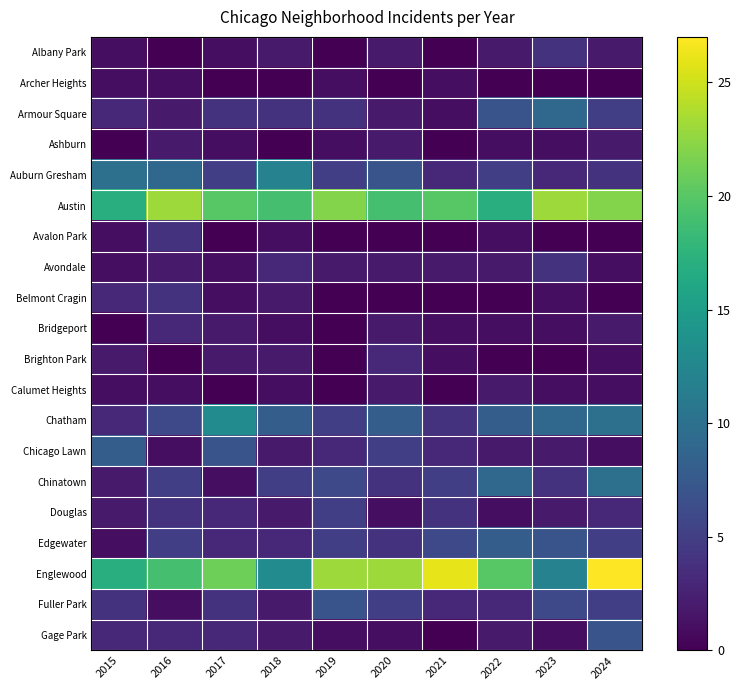

Reading left to right, transcribe all the data shown in this chart.

Albany Park: 2015=1	2016=0	2017=1	2018=2	2019=0	2020=2	2021=0	2022=2	2023=4	2024=2
Archer Heights: 2015=1	2016=1	2017=0	2018=0	2019=1	2020=0	2021=1	2022=0	2023=0	2024=0
Armour Square: 2015=3	2016=2	2017=4	2018=4	2019=4	2020=2	2021=1	2022=7	2023=9	2024=5
Ashburn: 2015=0	2016=2	2017=1	2018=0	2019=1	2020=2	2021=0	2022=1	2023=1	2024=2
Auburn Gresham: 2015=10	2016=9	2017=5	2018=12	2019=5	2020=7	2021=3	2022=5	2023=3	2024=4
Austin: 2015=17	2016=23	2017=20	2018=19	2019=22	2020=19	2021=20	2022=17	2023=23	2024=22
Avalon Park: 2015=1	2016=4	2017=0	2018=1	2019=0	2020=0	2021=0	2022=1	2023=0	2024=0
Avondale: 2015=1	2016=2	2017=1	2018=3	2019=2	2020=2	2021=2	2022=2	2023=4	2024=1
Belmont Cragin: 2015=3	2016=4	2017=1	2018=2	2019=0	2020=0	2021=0	2022=0	2023=1	2024=0
Bridgeport: 2015=0	2016=3	2017=2	2018=1	2019=0	2020=2	2021=1	2022=1	2023=1	2024=2
Brighton Park: 2015=2	2016=0	2017=2	2018=2	2019=0	2020=3	2021=1	2022=0	2023=0	2024=1
Calumet Heights: 2015=1	2016=1	2017=0	2018=1	2019=0	2020=2	2021=0	2022=2	2023=1	2024=1
Chatham: 2015=3	2016=6	2017=13	2018=8	2019=5	2020=8	2021=4	2022=8	2023=9	2024=10
Chicago Lawn: 2015=8	2016=1	2017=7	2018=2	2019=3	2020=5	2021=3	2022=2	2023=2	2024=1
Chinatown: 2015=2	2016=5	2017=1	2018=5	2019=6	2020=4	2021=5	2022=9	2023=4	2024=10
Douglas: 2015=2	2016=4	2017=3	2018=2	2019=5	2020=1	2021=4	2022=1	2023=2	2024=3
Edgewater: 2015=1	2016=5	2017=3	2018=3	2019=5	2020=4	2021=6	2022=8	2023=7	2024=5
Englewood: 2015=17	2016=19	2017=21	2018=13	2019=23	2020=23	2021=26	2022=20	2023=12	2024=27
Fuller Park: 2015=4	2016=1	2017=4	2018=2	2019=7	2020=5	2021=3	2022=3	2023=6	2024=5
Gage Park: 2015=3	2016=3	2017=3	2018=2	2019=1	2020=1	2021=0	2022=2	2023=1	2024=7